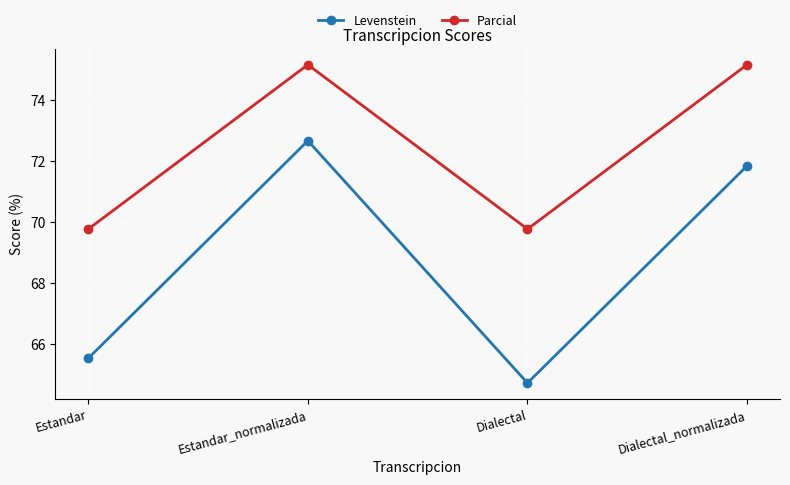

What is the label of the 4th point from the left?

Dialectal_normalizada